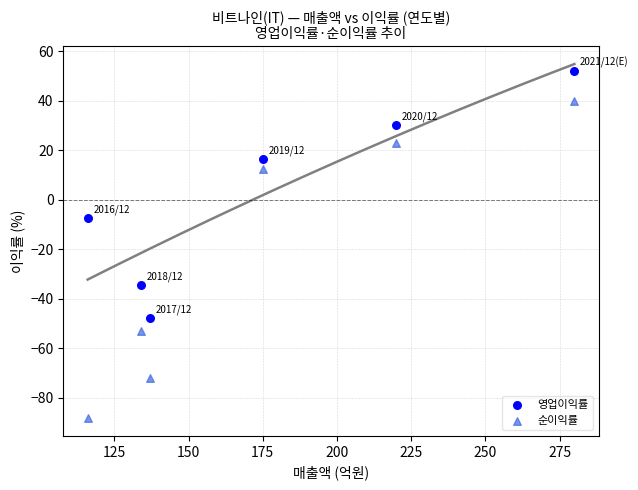

Which series reaches the minimum Y coordinate?

순이익률